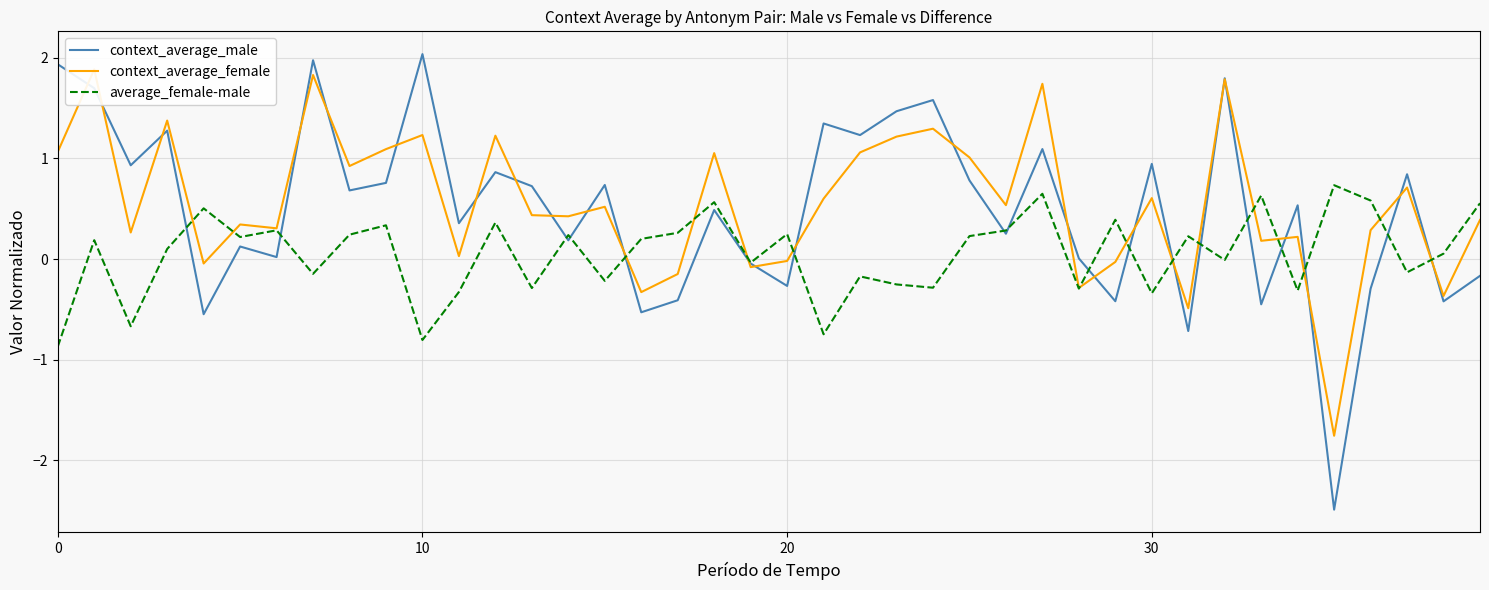

What is the minimum value for average_female-male?

-0.9